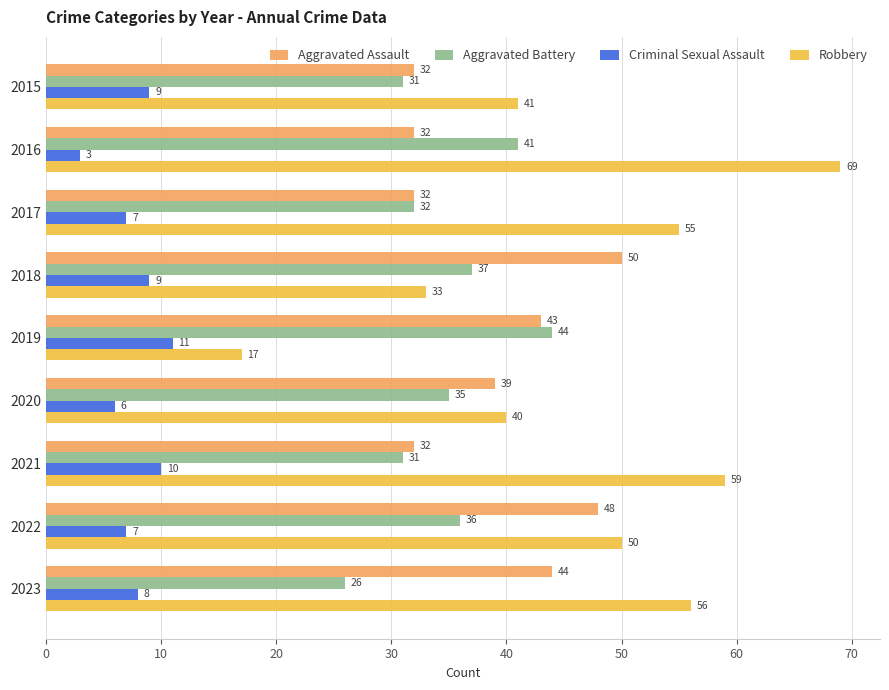

What are all the series names shown in the legend?

Aggravated Assault, Aggravated Battery, Criminal Sexual Assault, Robbery